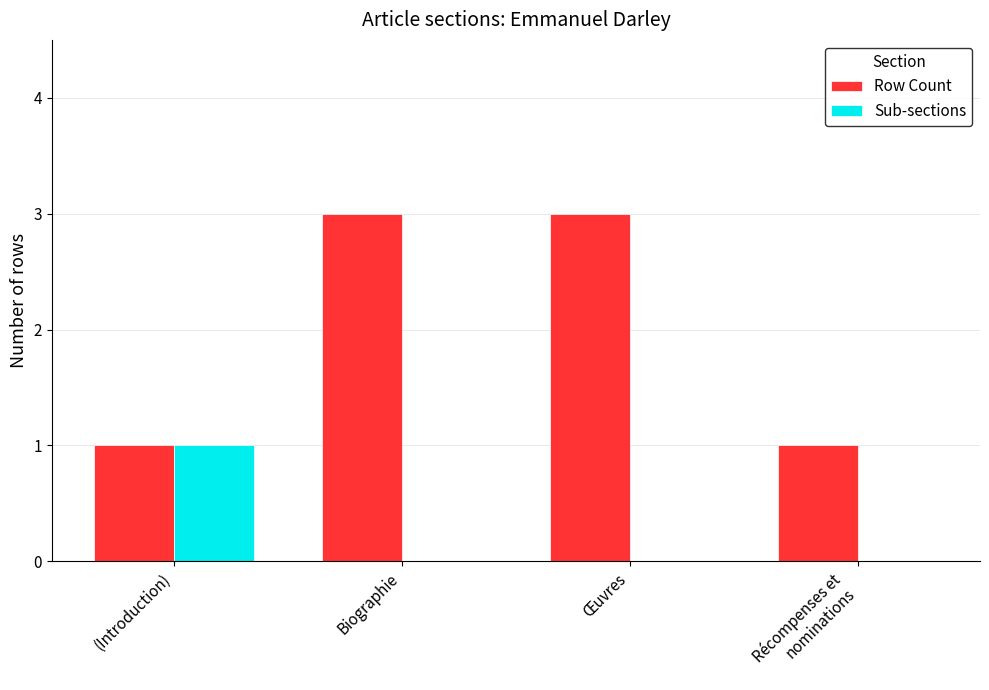

What is the sum of all Row Count values?

8